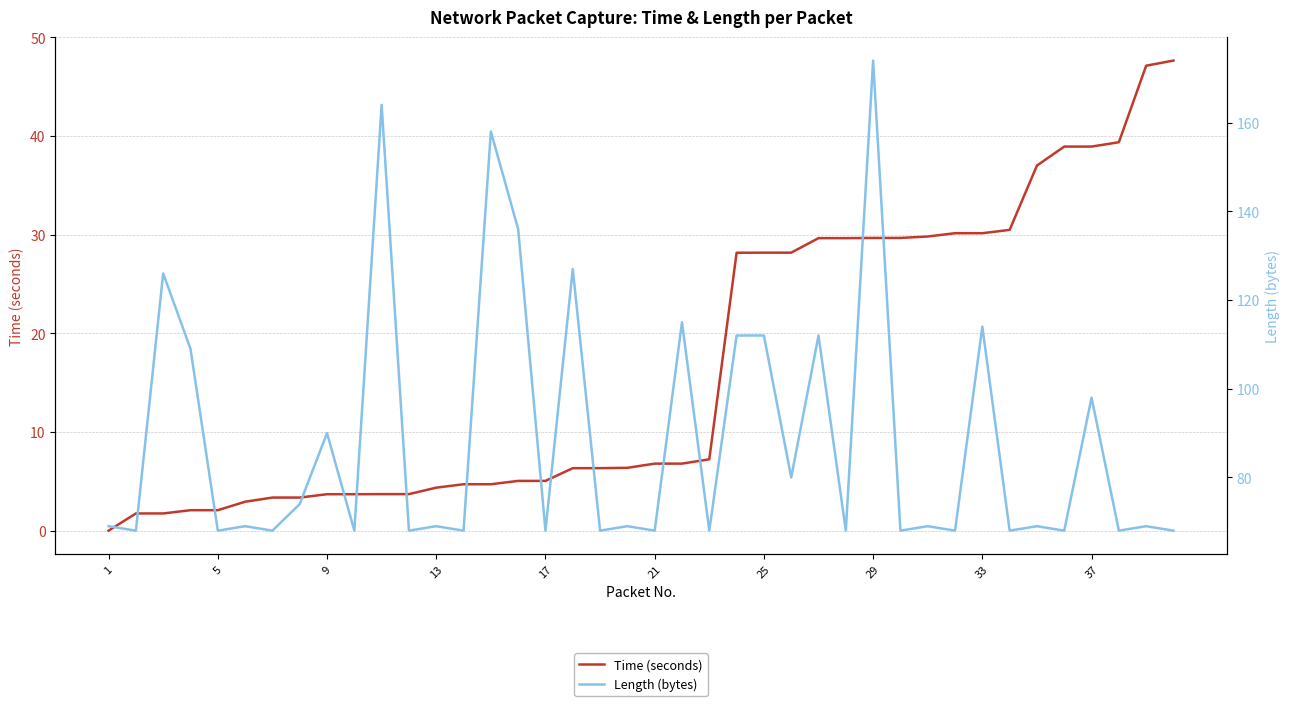

True or false: Time (seconds) and Length (bytes) cross at least once.

False